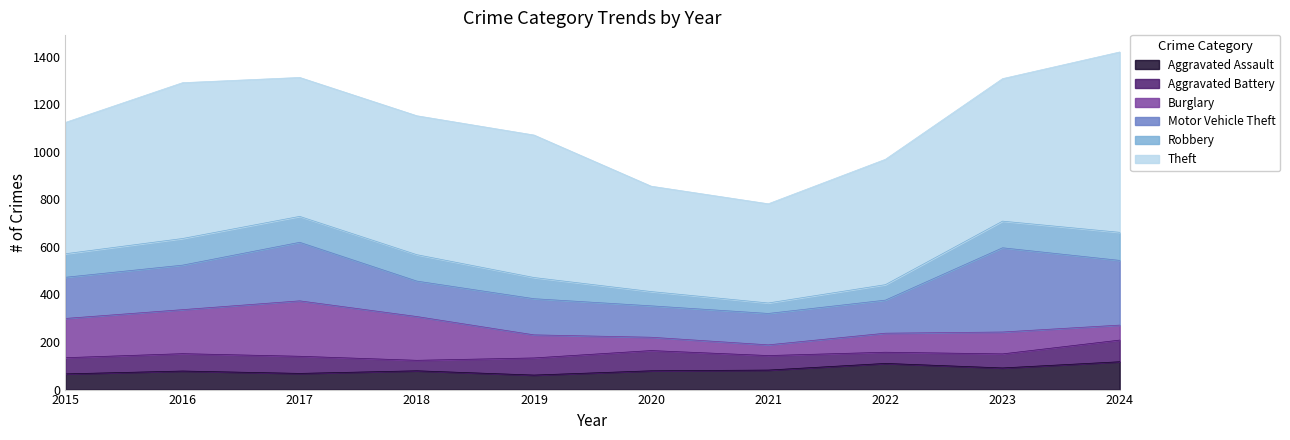

Does the chart display data point markers on the line(s)?

No